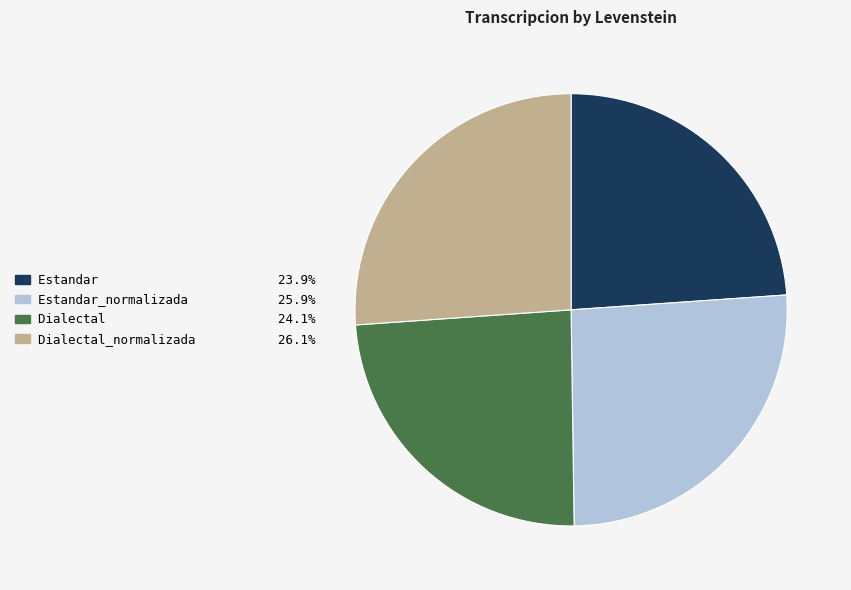

Is there a majority slice in this chart?

No